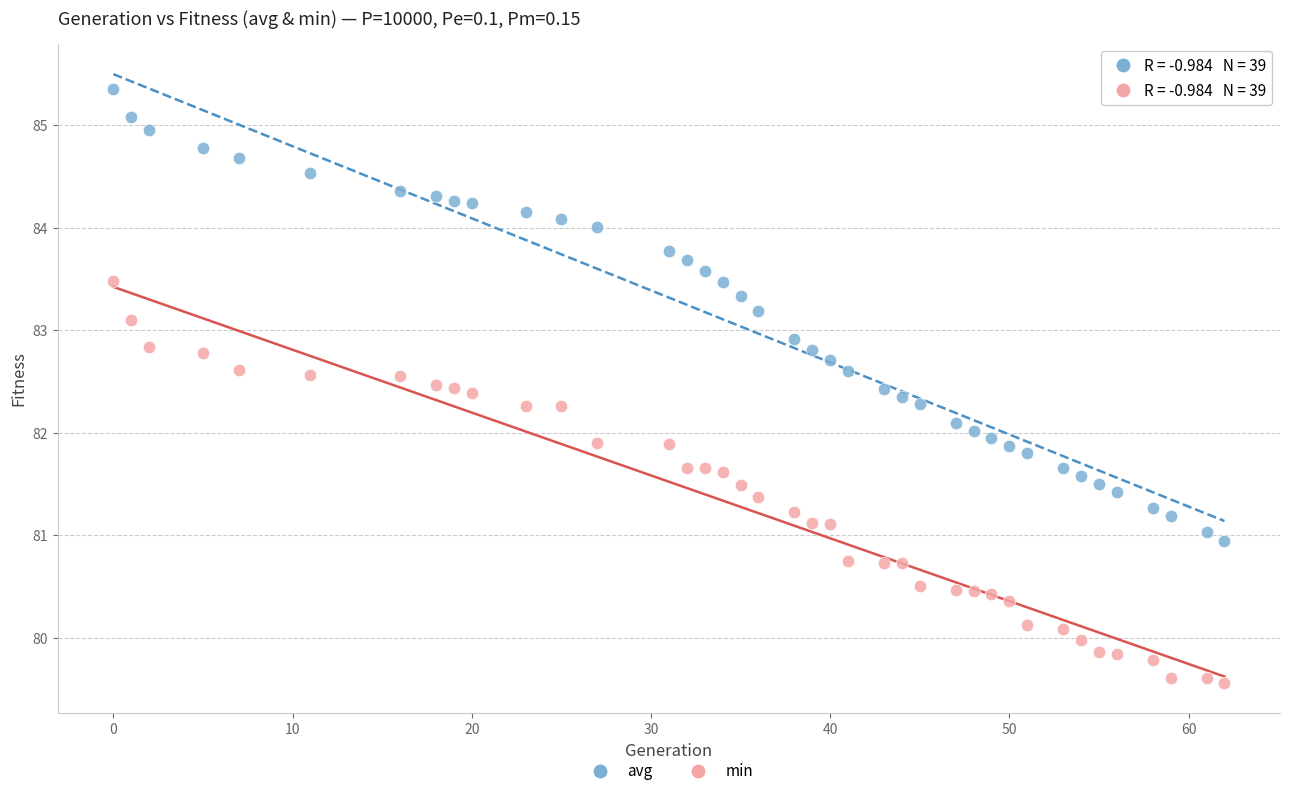

Across all data points, what is the range of X values (max minus min)?

62.0